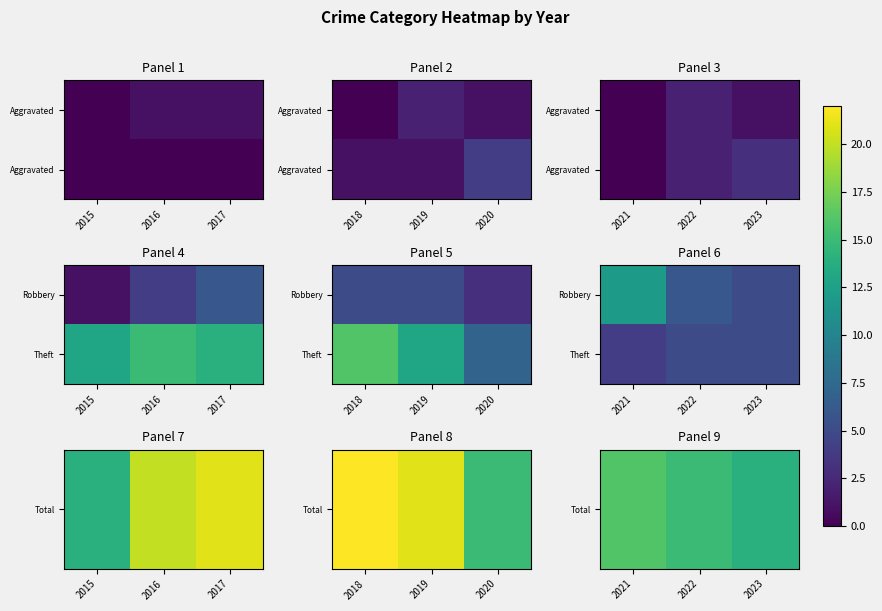

What is the sum of the Total values at 2022 and 2023?

29